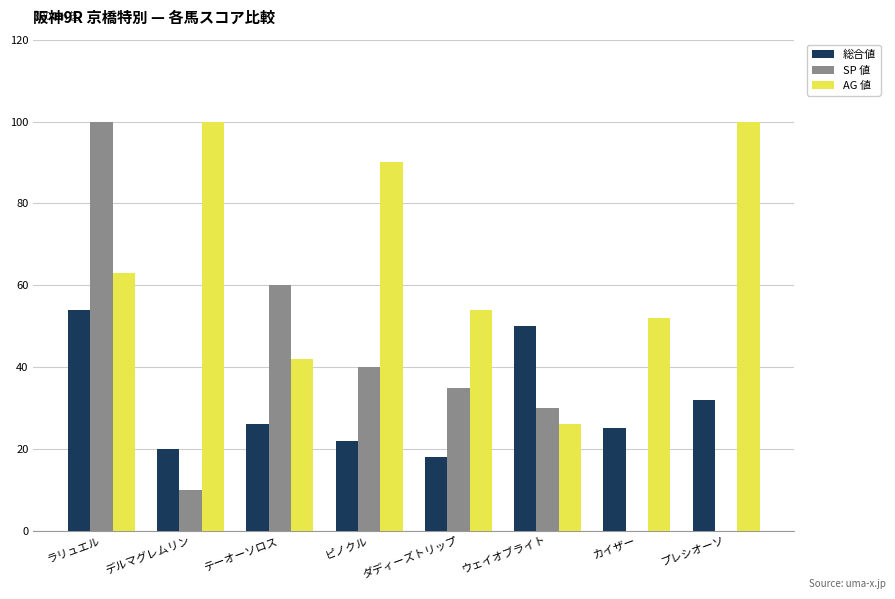

Which series has the widest spread of values?

SP 値